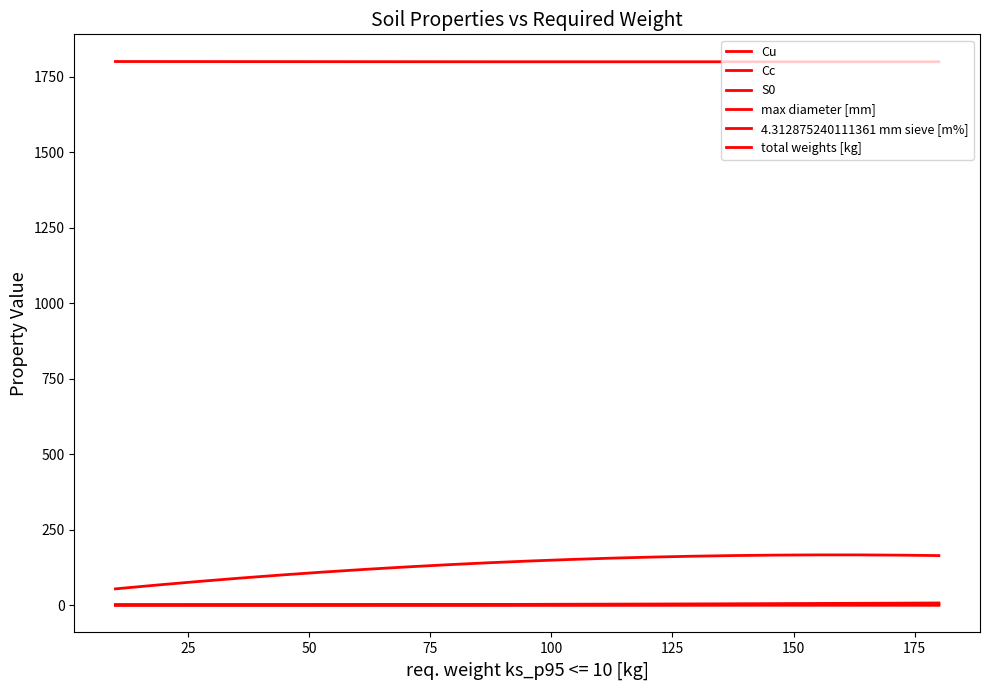

Which series has the largest total across all categories?

total weights [kg]